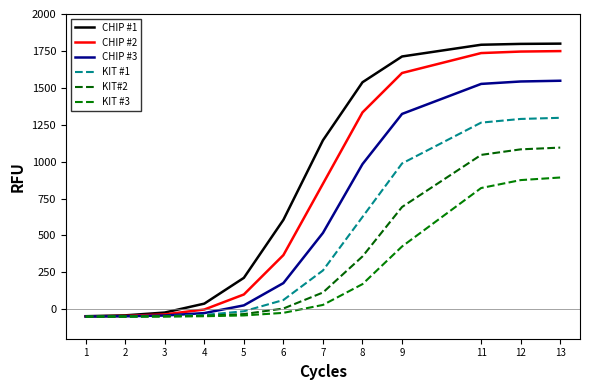

True or false: KIT #1 has more than 0 interior local peaks.

False